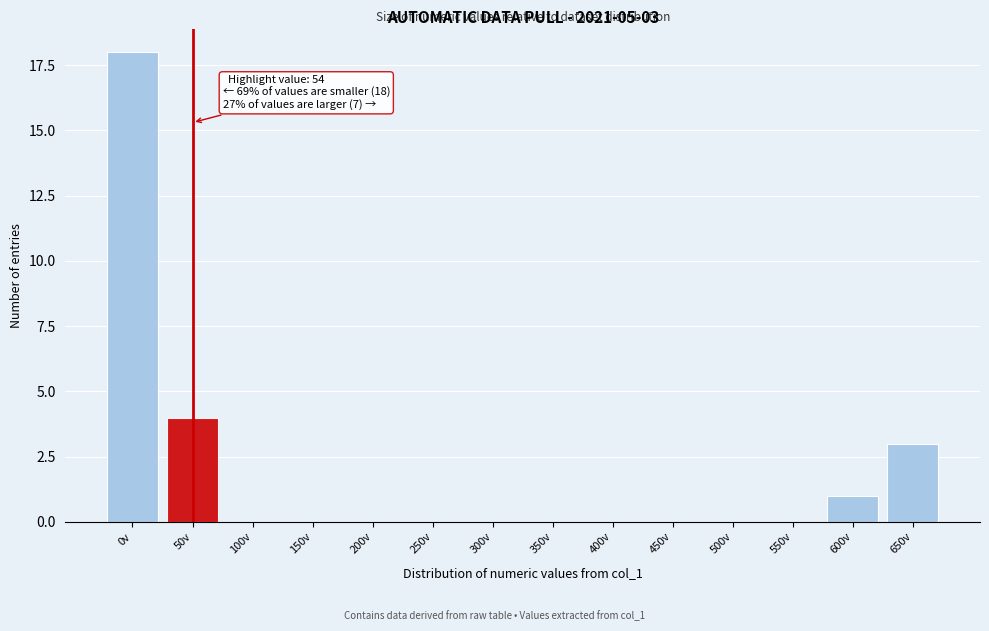

Reading left to right, what are all the values shown in this chart?

0v=18	50v=4	100v=0	150v=0	200v=0	250v=0	300v=0	350v=0	400v=0	450v=0	500v=0	550v=0	600v=1	650v=3